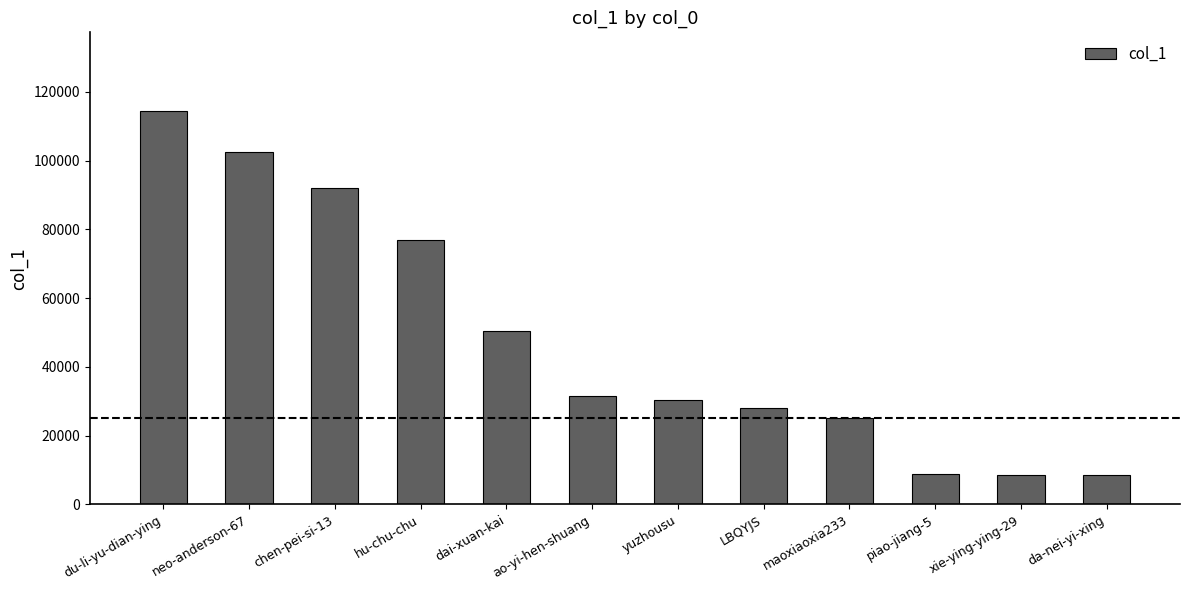

What is the average value?

48087